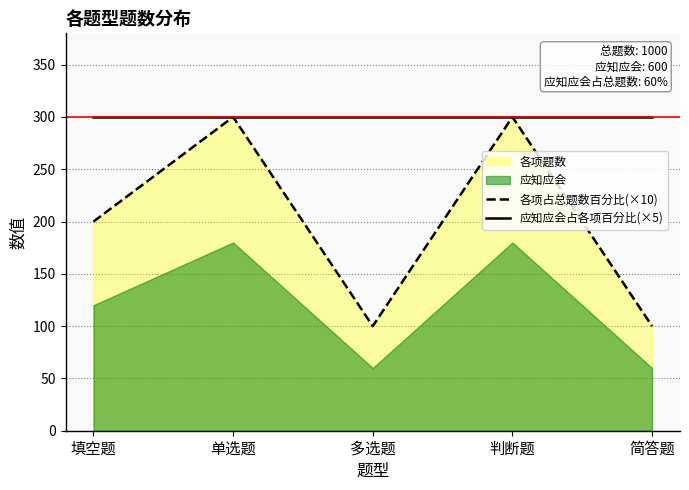

What is the sum of all 各项占总题数百分比(×10) values?

1000